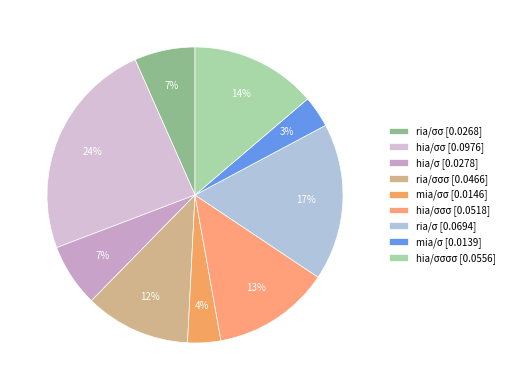

How many segments does this pie chart have?

9